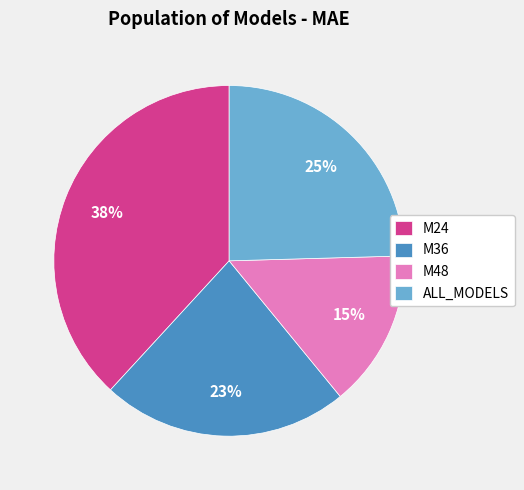

How many segments does this pie chart have?

4